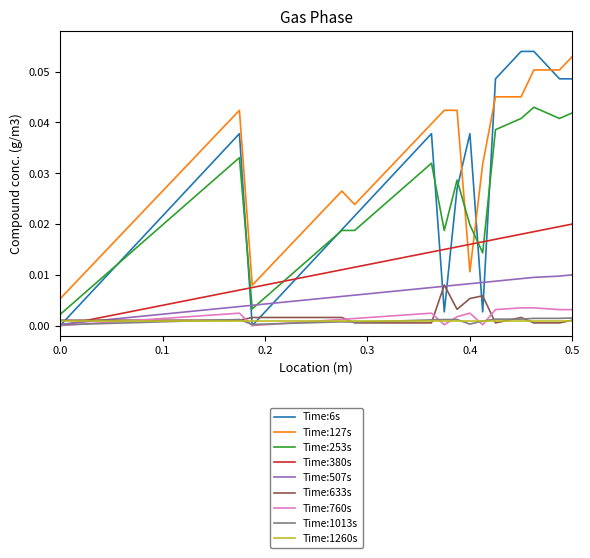

List the series in order of their peak value, lowest first.

Time:1260s, Time:1013s, Time:760s, Time:633s, Time:507s, Time:380s, Time:253s, Time:127s, Time:6s